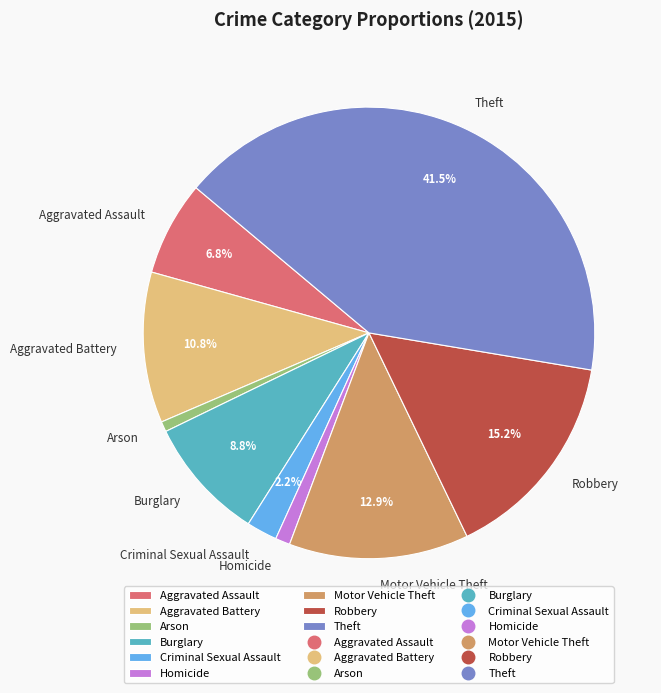

Does Robbery account for over 50% of the chart?

No